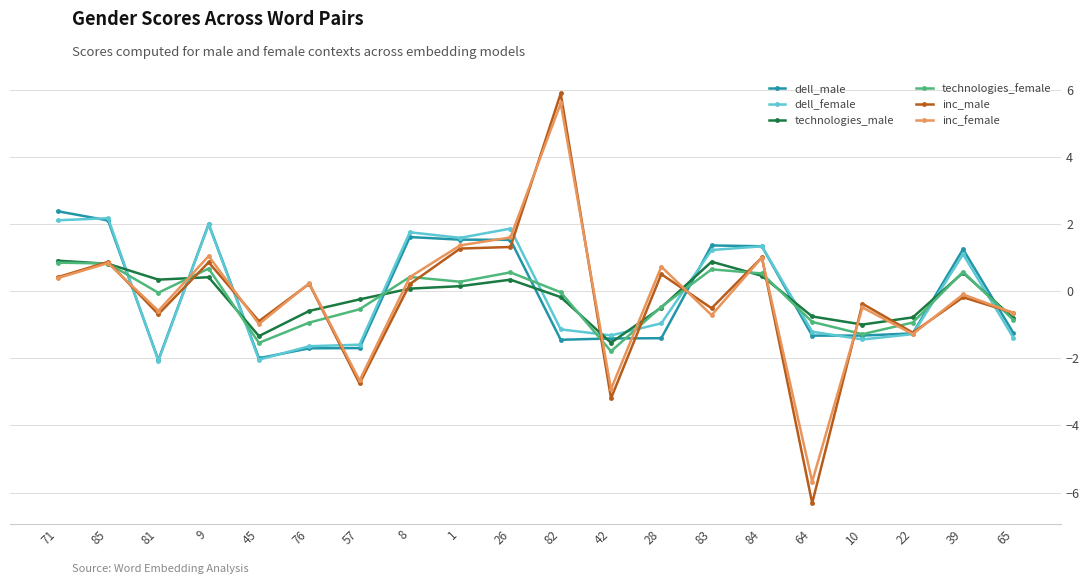

How many values in the inc_male series exceed 0?

10